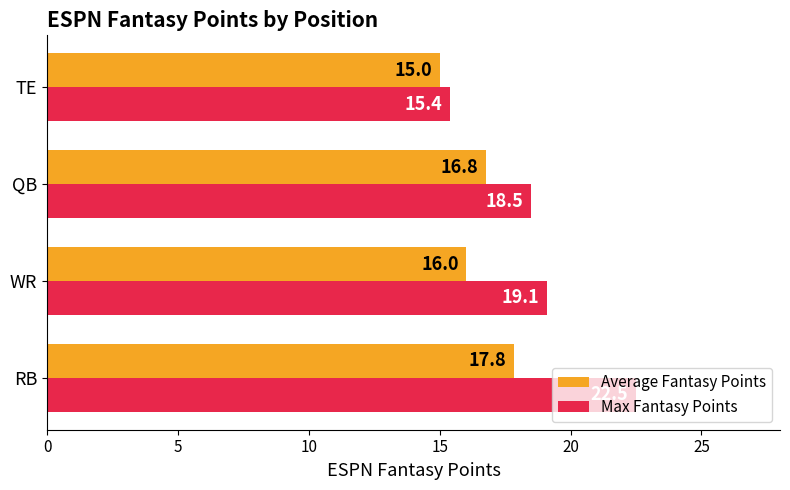

Between RB and QB, which series saw the biggest shift?

Max Fantasy Points